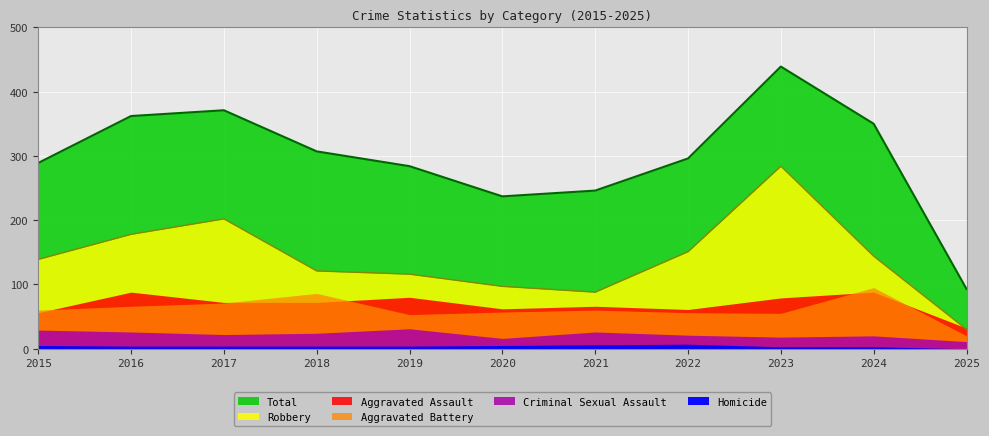

Reading left to right, what are all the values shown in this chart?

Aggravated Assault: 2015=56	2016=88	2017=72	2018=72	2019=80	2020=62	2021=66	2022=61	2023=79	2024=88	2025=32
Aggravated Battery: 2015=60	2016=66	2017=71	2018=86	2019=53	2020=57	2021=60	2022=56	2023=55	2024=95	2025=20
Criminal Sexual Assault: 2015=29	2016=26	2017=22	2018=24	2019=31	2020=16	2021=26	2022=21	2023=18	2024=20	2025=11
Homicide: 2015=5	2016=4	2017=4	2018=4	2019=4	2020=5	2021=6	2022=7	2023=3	2024=3	2025=0
Robbery: 2015=139	2016=178	2017=202	2018=121	2019=116	2020=97	2021=88	2022=151	2023=284	2024=144	2025=30
Total: 2015=289	2016=362	2017=371	2018=307	2019=284	2020=237	2021=246	2022=296	2023=439	2024=350	2025=93